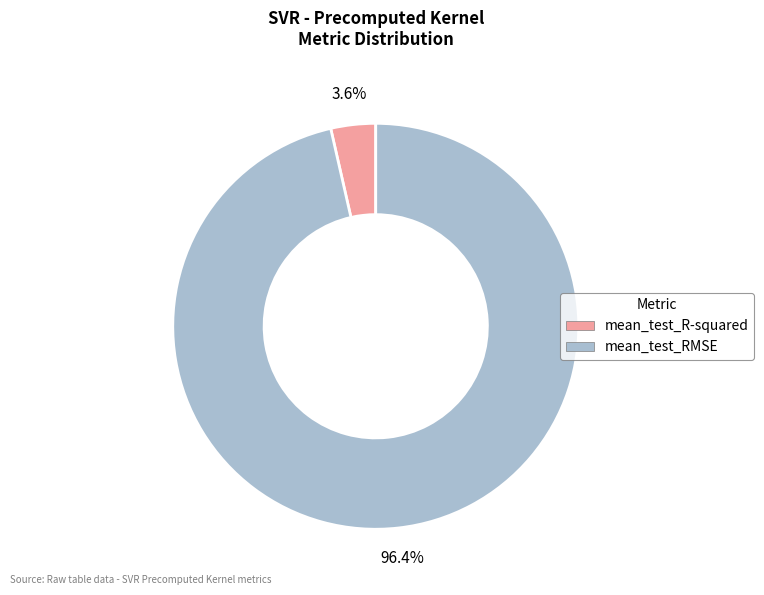

Does any single category account for the majority?

Yes